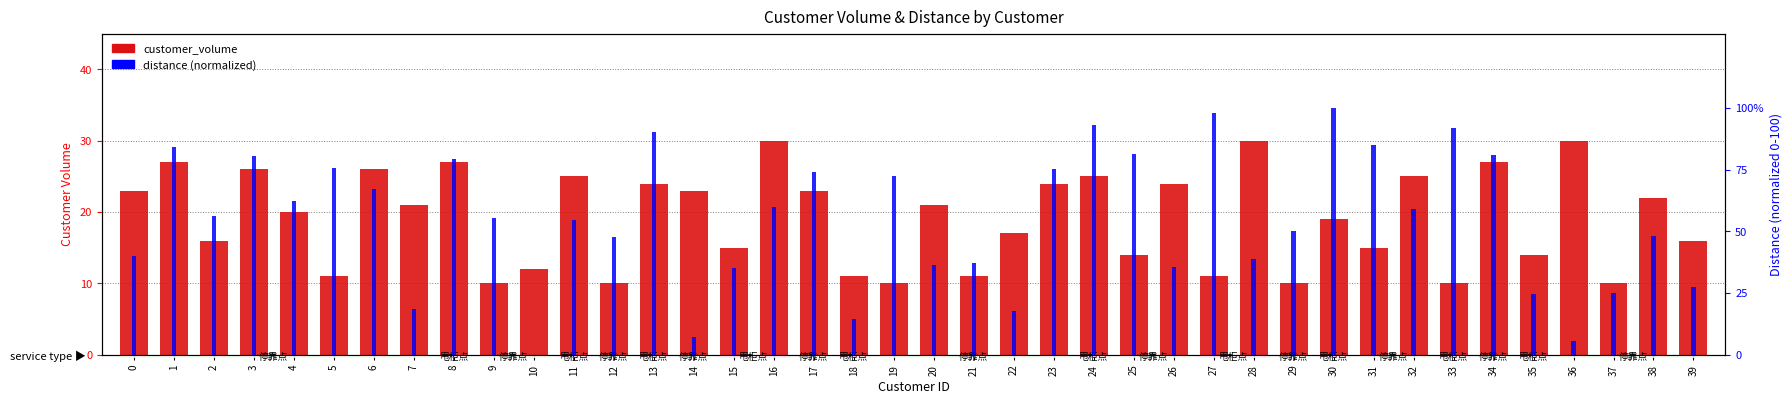

The distance (normalized) series shows 27.1 at 4. True or false?

False